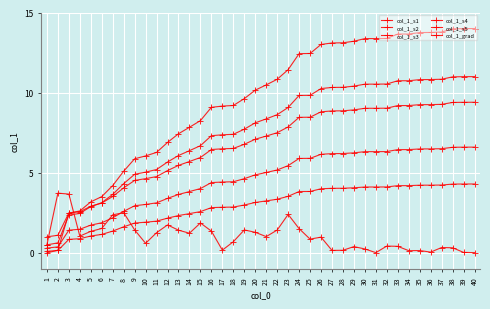

How many values in the col_1_s1 series are below 10?

19